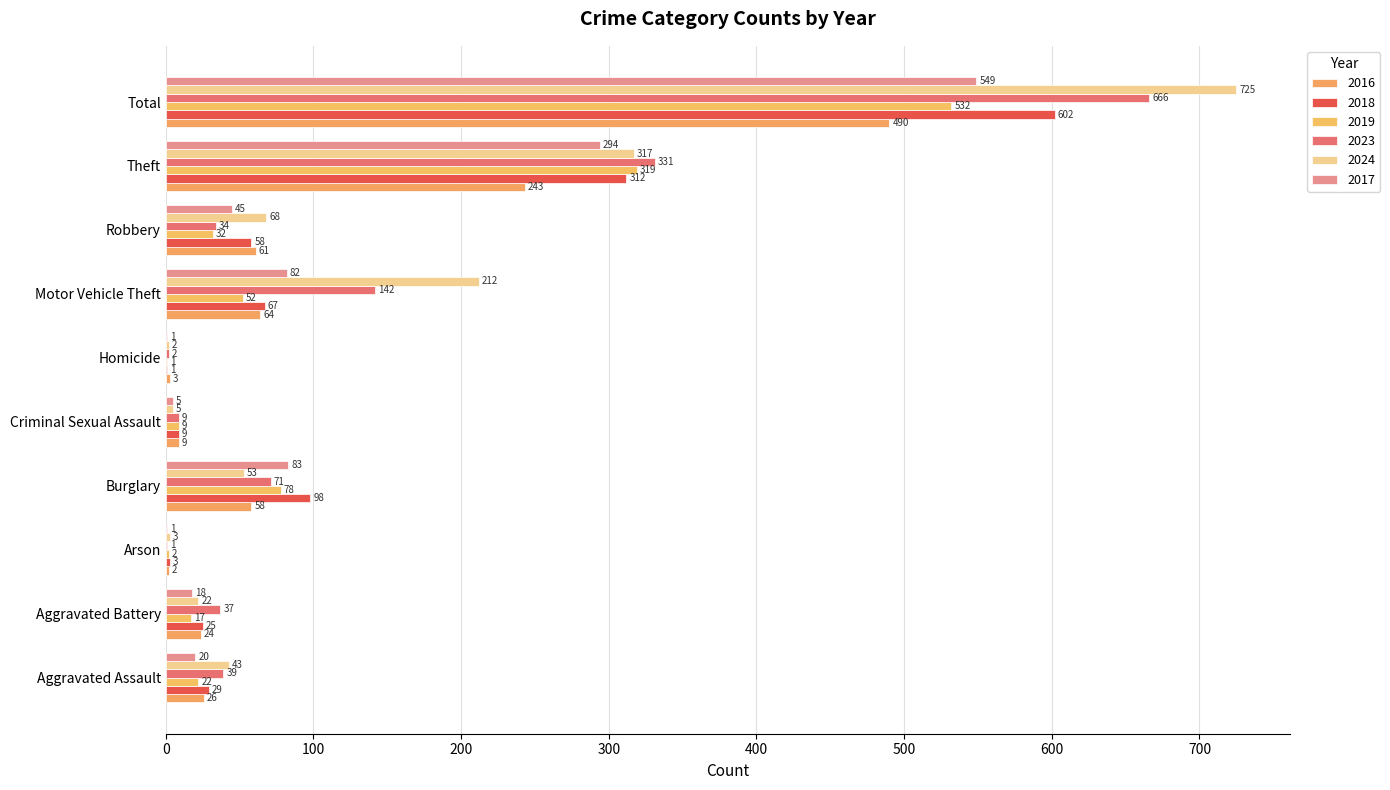

True or false: 2024 has a value of 317 at Theft.

True